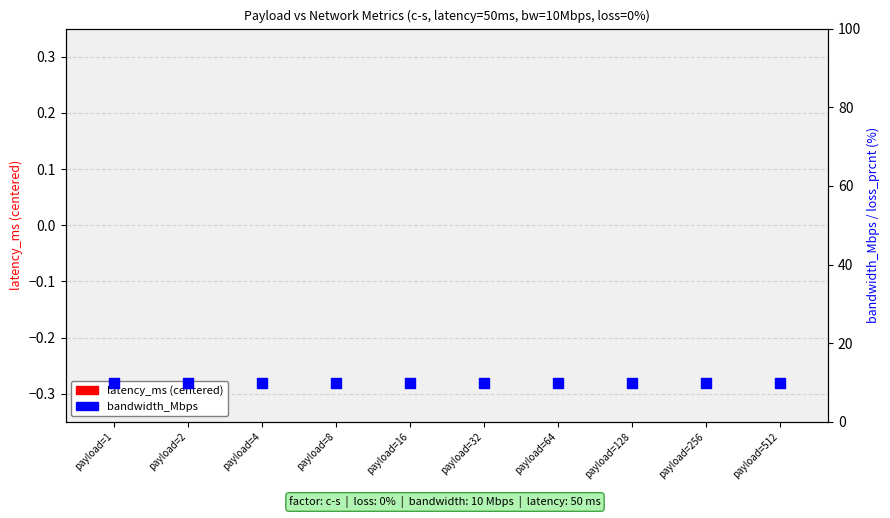

Which series has the largest Y range (max minus min)?

latency_ms